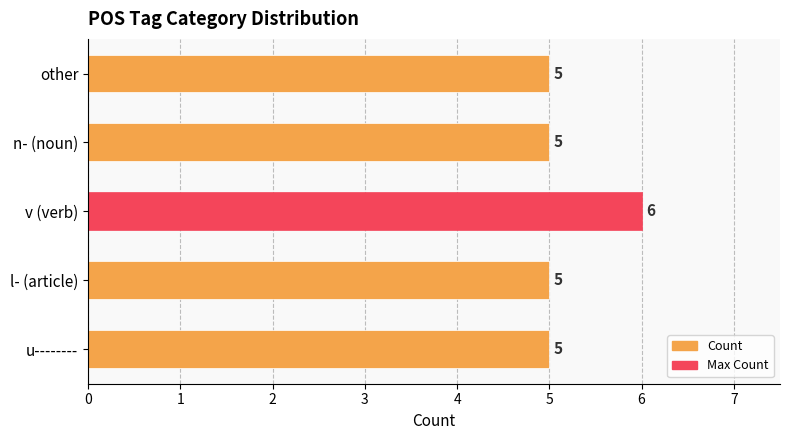

Count the values in the range 5 to 6.

5